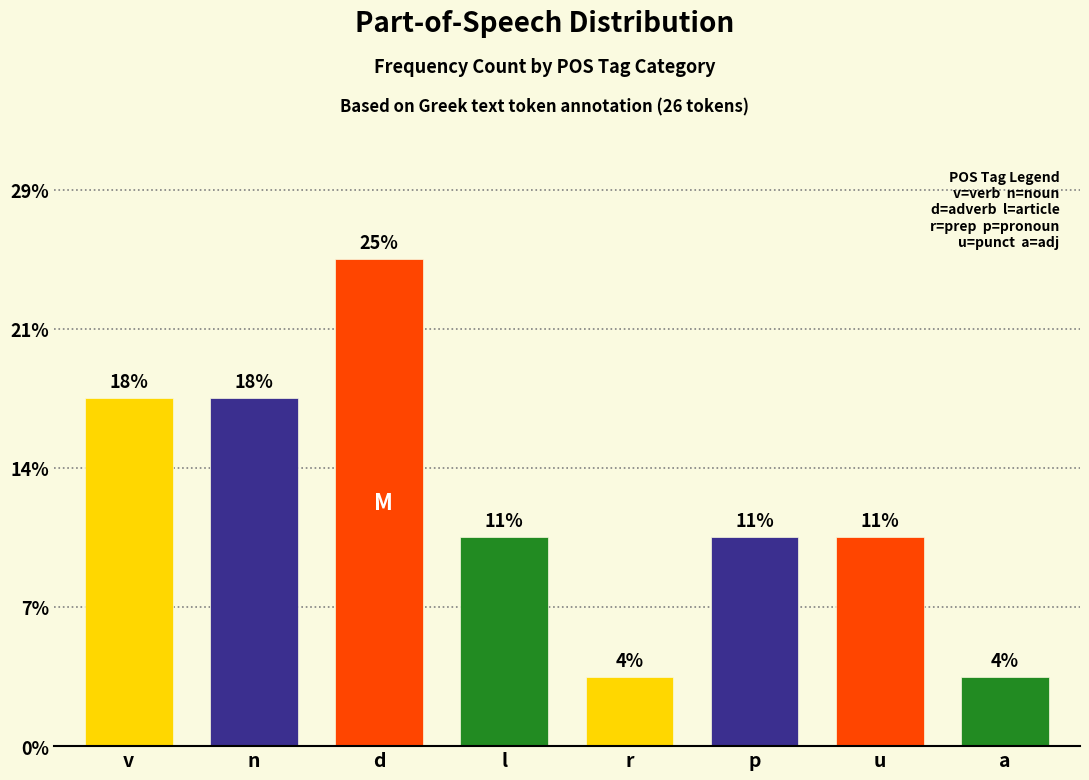

Are the bars horizontal?

No